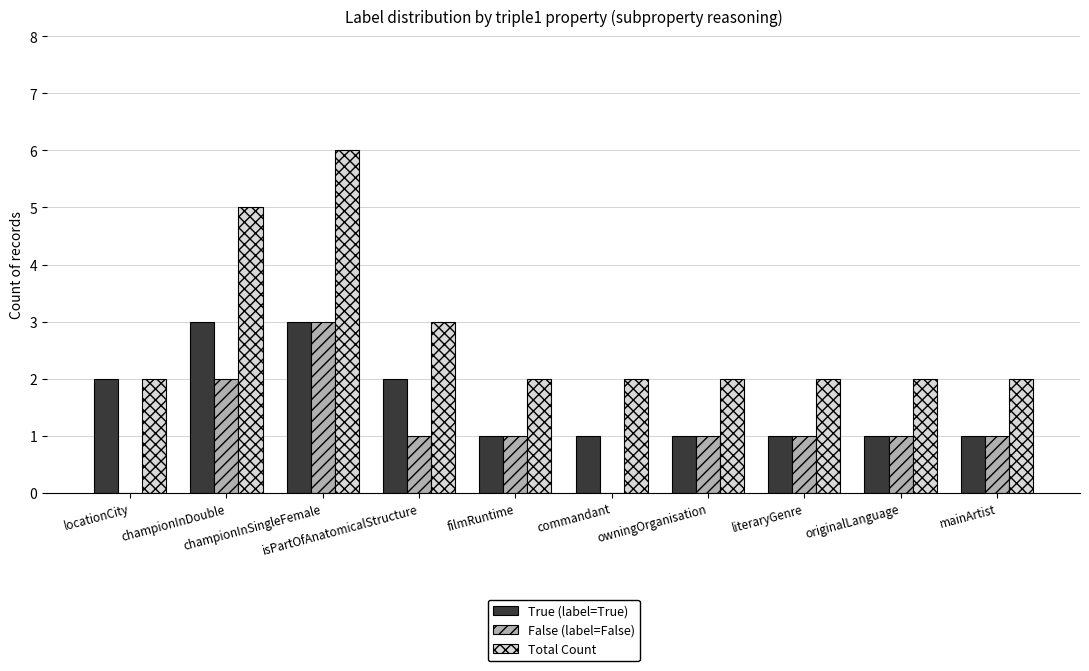

Count the number of data series in this chart.

3